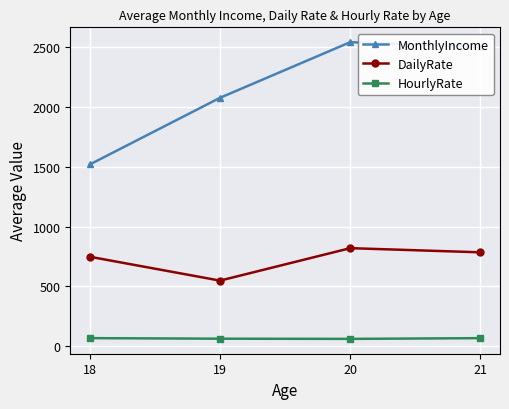

How many data points does each series have?

4